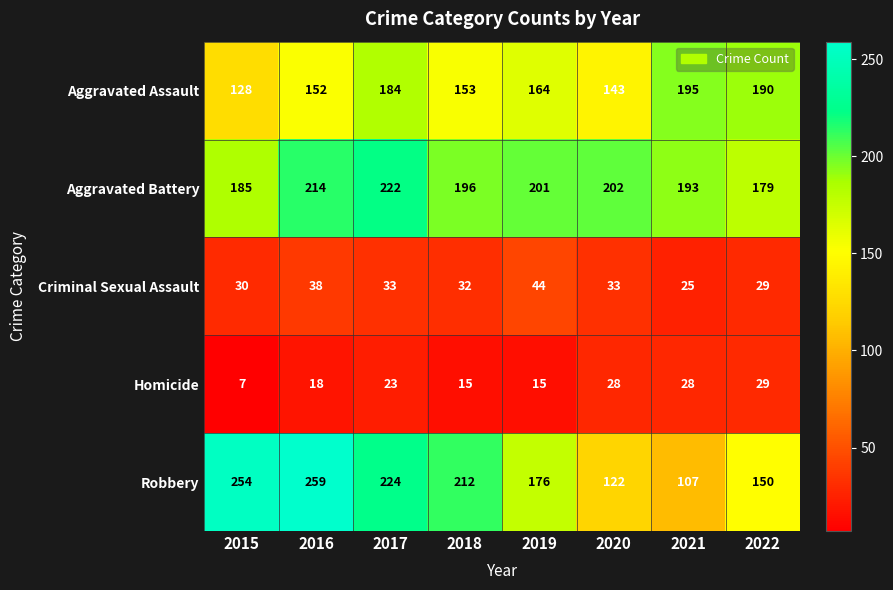

Between 2017 and 2018, which series saw the biggest shift?

Aggravated Assault